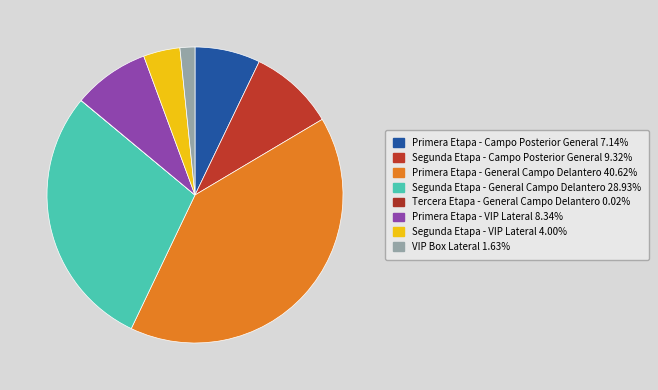

To the nearest percent, what percentage of the pie is Segunda Etapa - General Campo Delantero?

29%